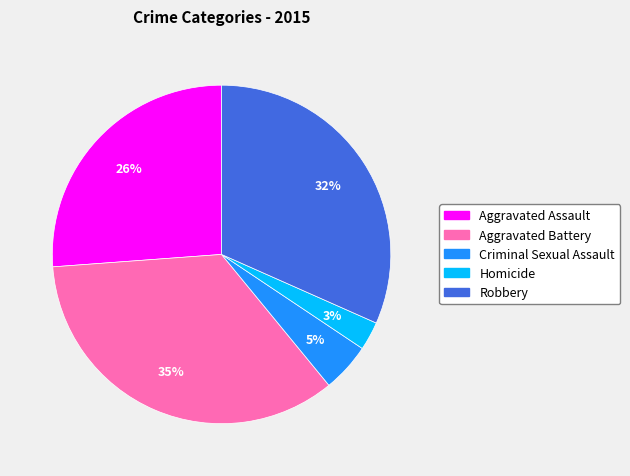

Is there a majority slice in this chart?

No